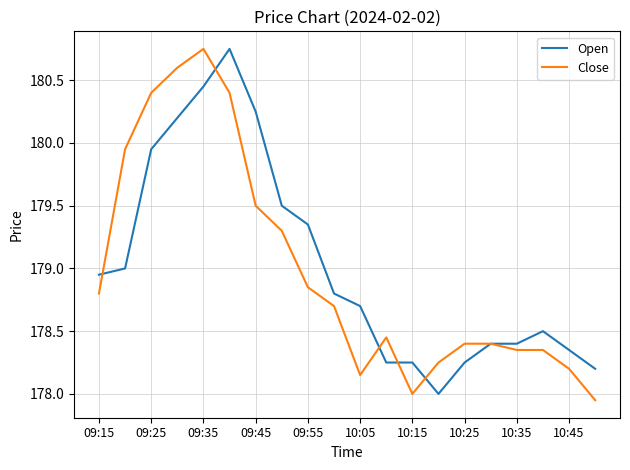

At 09:35, list the series in order from largest to smallest.

Close, Open